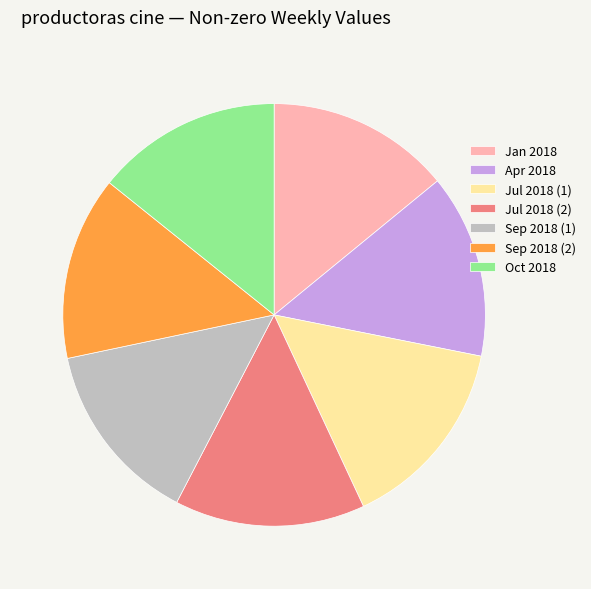

Approximately how many times larger is the value at Apr 2018 compared to Jan 2018?

1.0